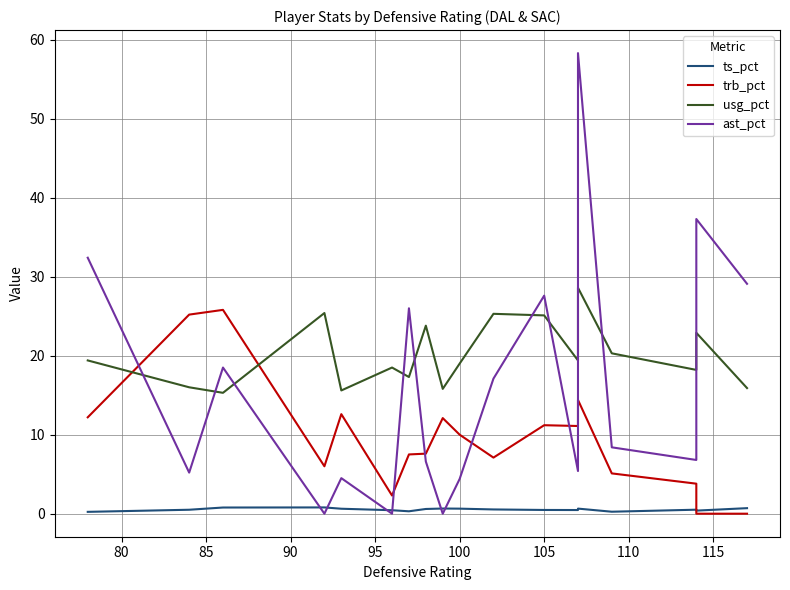

True or false: usg_pct has more than 1 points higher than both neighbors.

True